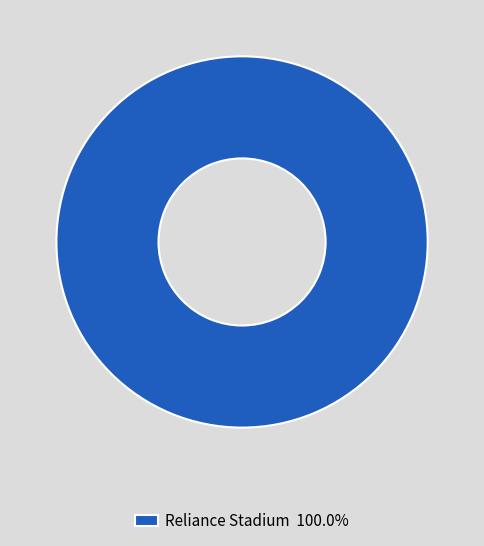

Is there any slice that represents more than half of the pie?

Yes